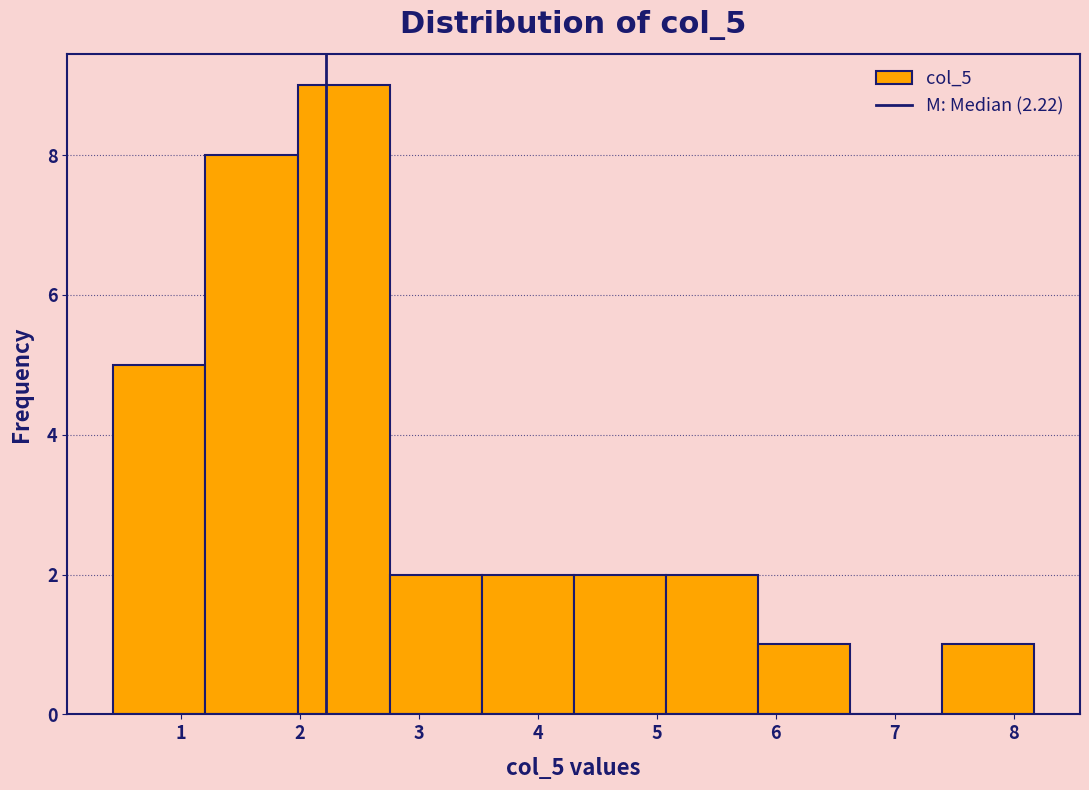

How tall is the bar that spans 7.4 to 8.2 on the x-axis? Neither the bar edges nor the heights are printed on the chart, so give them approximately, as read against the axes.

1